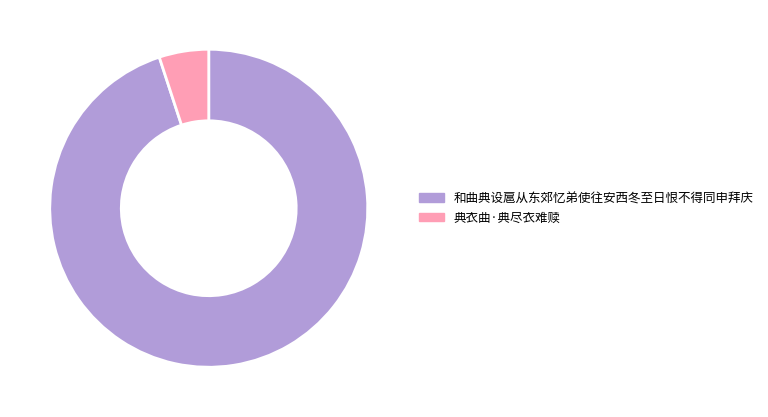

The 典衣曲·典尽衣难赎 slice represents 5% of the pie. True or false?

True